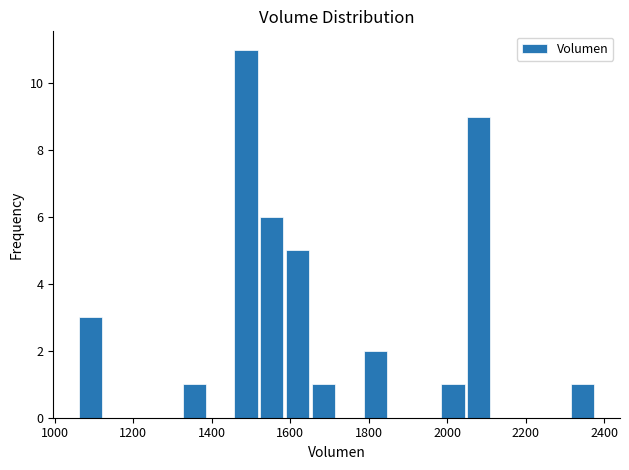

Around what value on the x-axis is the tallest bar? Give the approximate position of its centre, as read against the axis.

1480